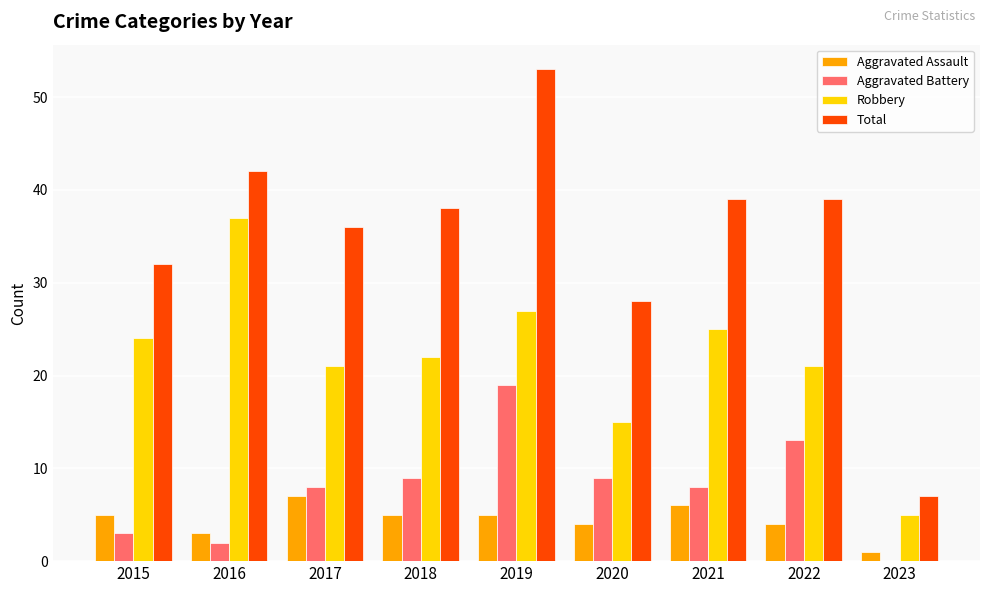

What are all the series names shown in the legend?

Aggravated Assault, Aggravated Battery, Robbery, Total